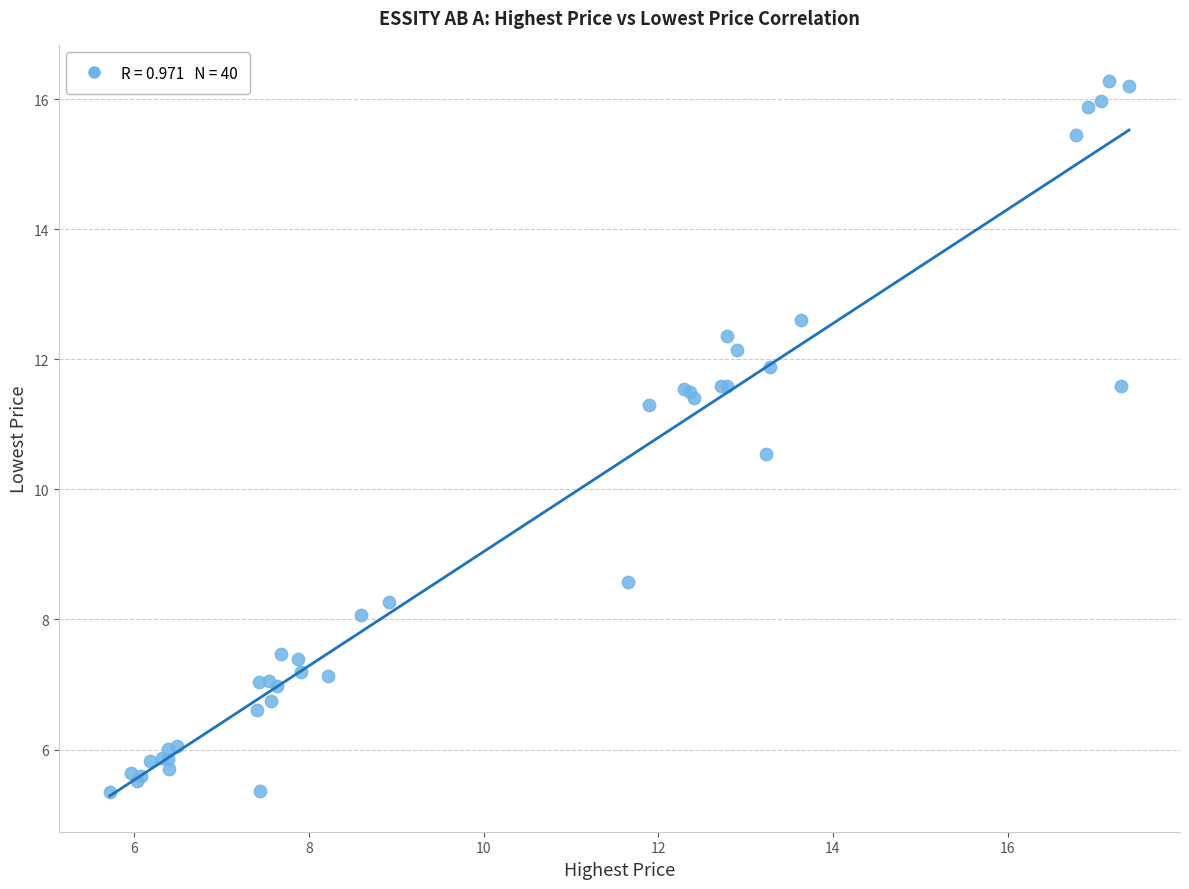

What Y value in the scatter plot is closest to 10?

10.5